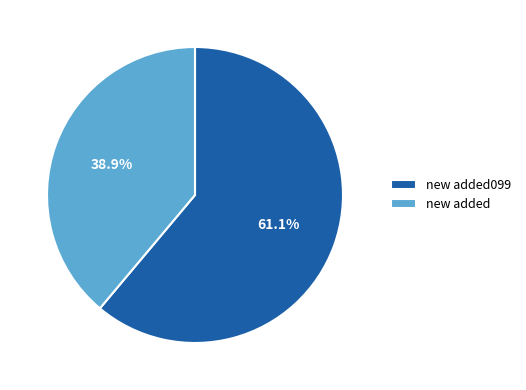

How many slices are in this pie chart?

2